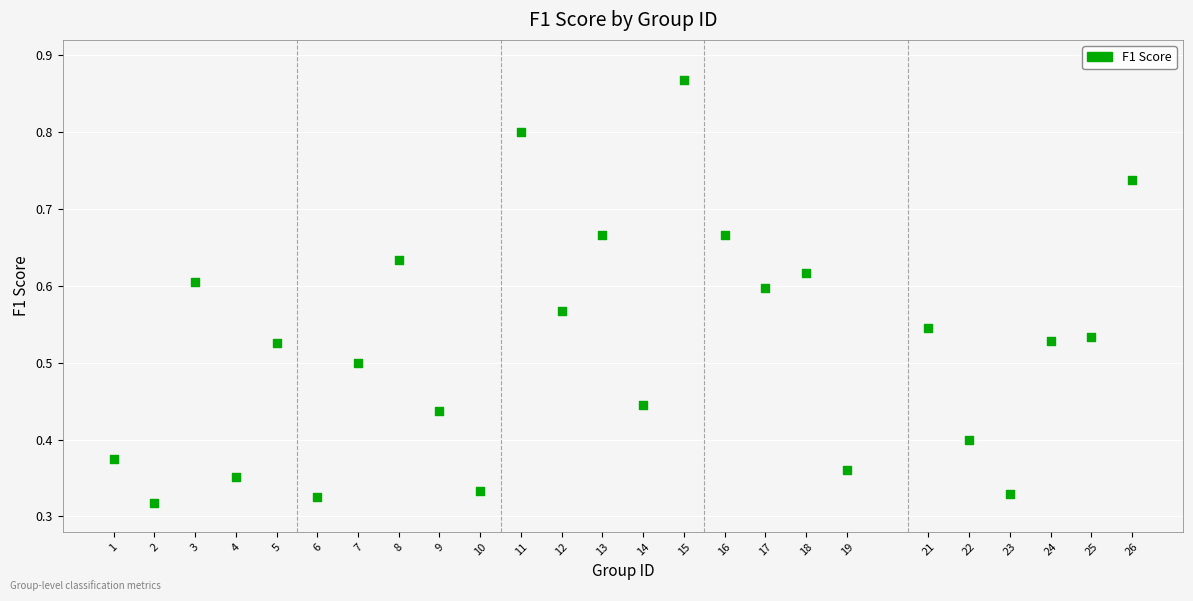

What is the range of X values (max minus min)?

25.0